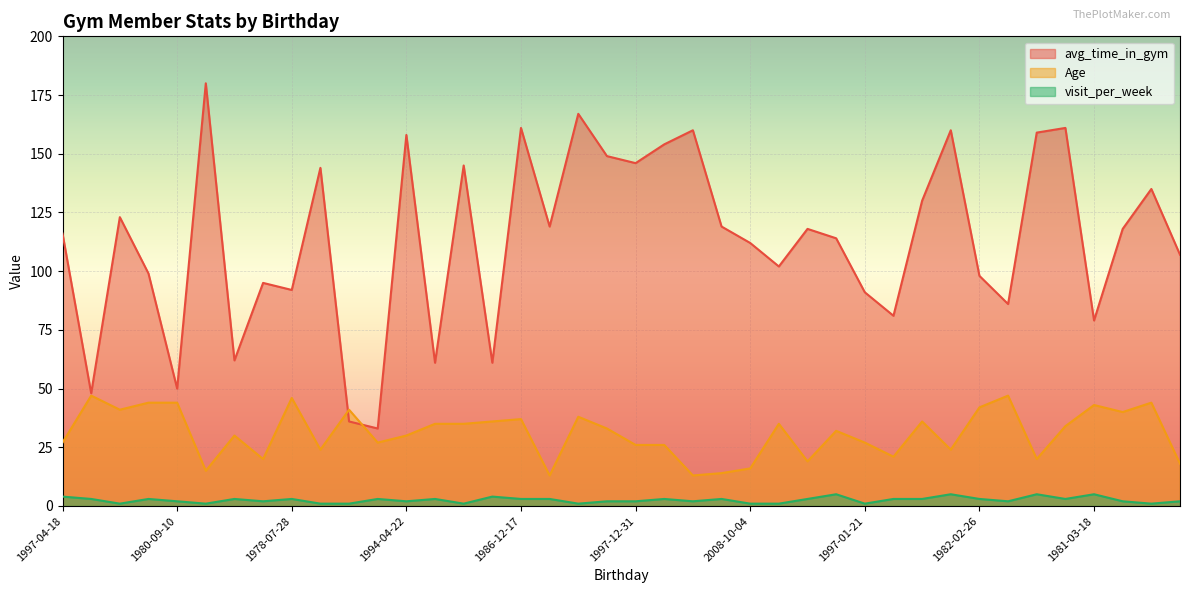

What is the difference between the maximum and minimum values in the Age series?

34